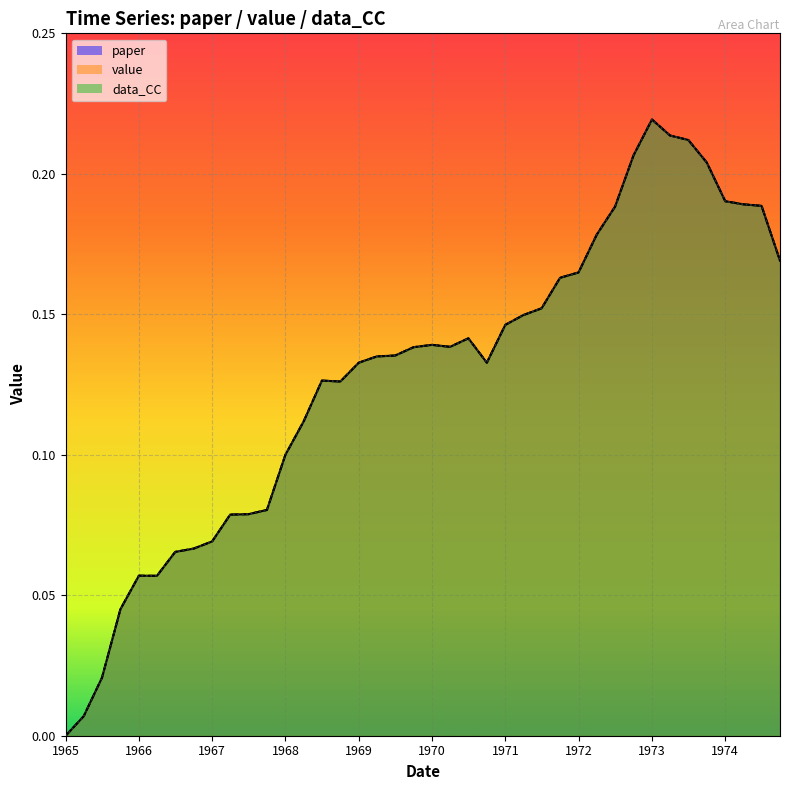

What is the label of the 23rd point from the right?

1969-04-01